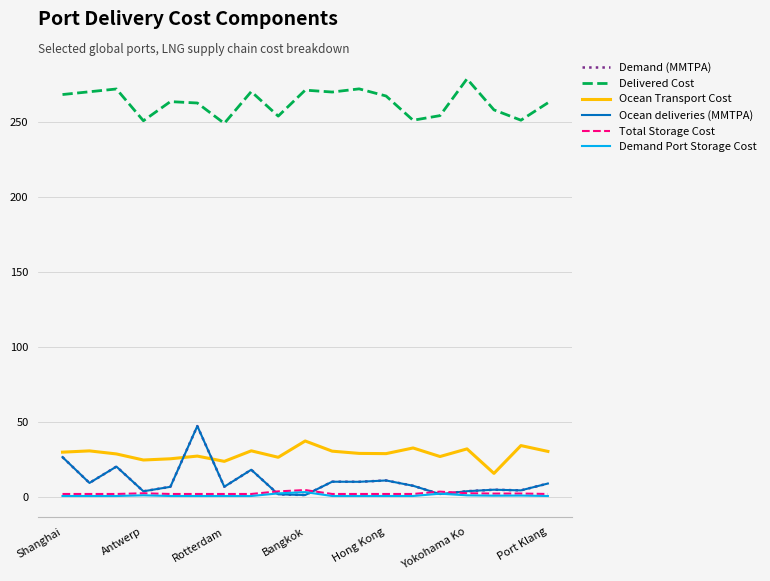

Does the chart have visible grid lines?

Yes